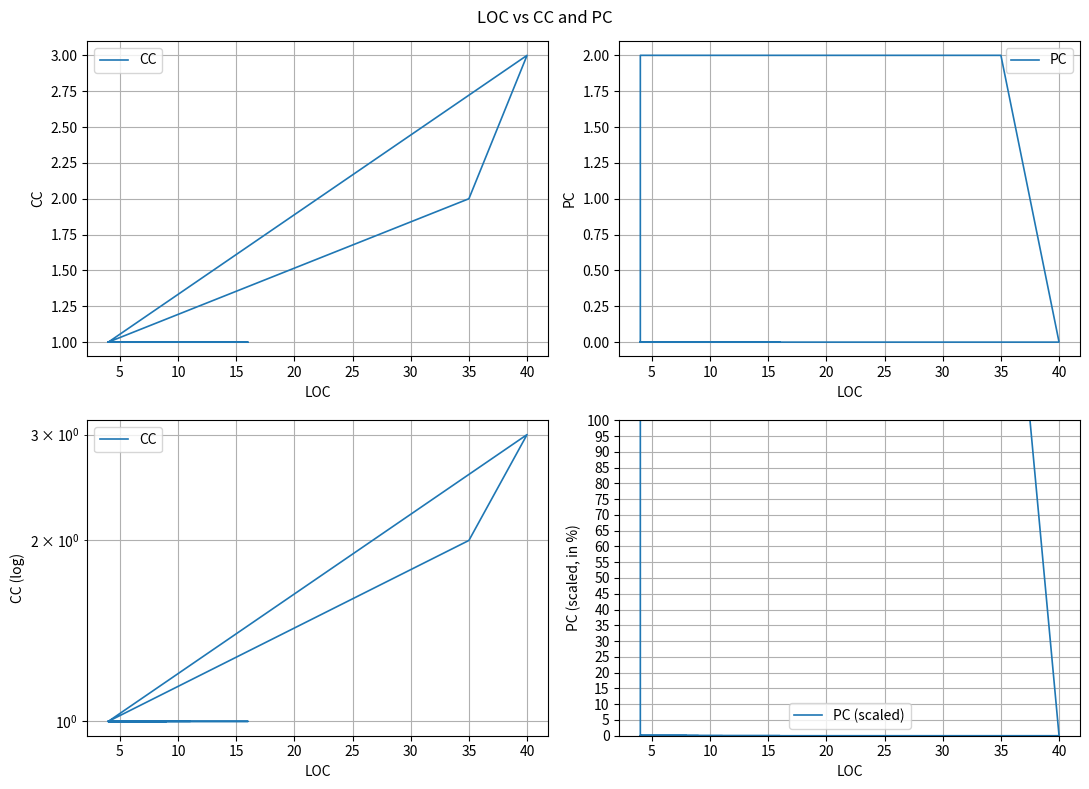

What is the difference between the maximum and minimum values in the PC series?

2